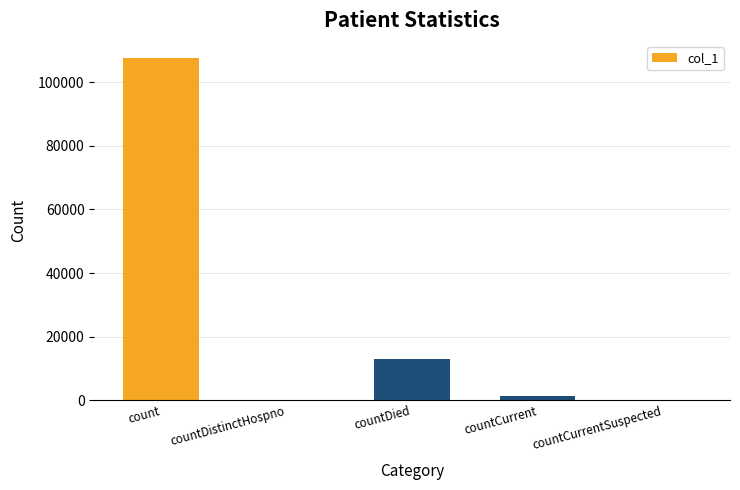

At which category does the chart reach its peak across all series?

count